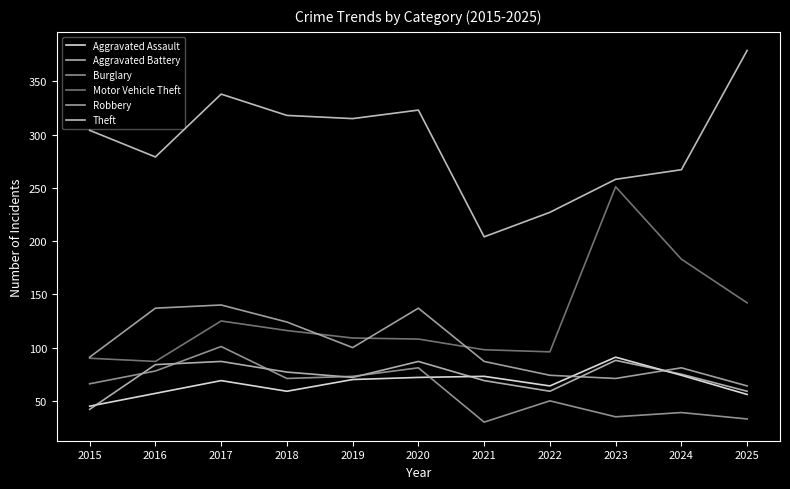

Reading left to right, list all the values displayed in this chart.

Aggravated Assault: 45	57	69	59	70	72	73	64	91	74	56
Aggravated Battery: 42	84	87	77	72	87	69	59	88	75	59
Burglary: 66	78	101	71	73	81	30	50	35	39	33
Motor Vehicle Theft: 90	87	125	116	109	108	98	96	251	183	142
Robbery: 91	137	140	124	100	137	87	74	71	81	64
Theft: 304	279	338	318	315	323	204	227	258	267	379